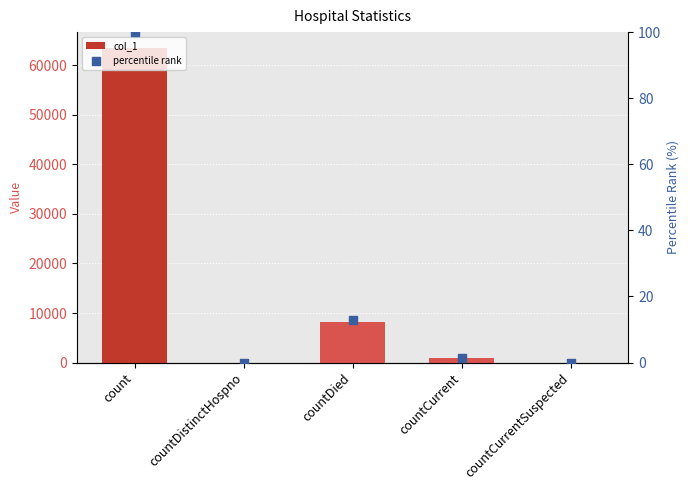

At how many categories does at least one series exceed 49239?

1